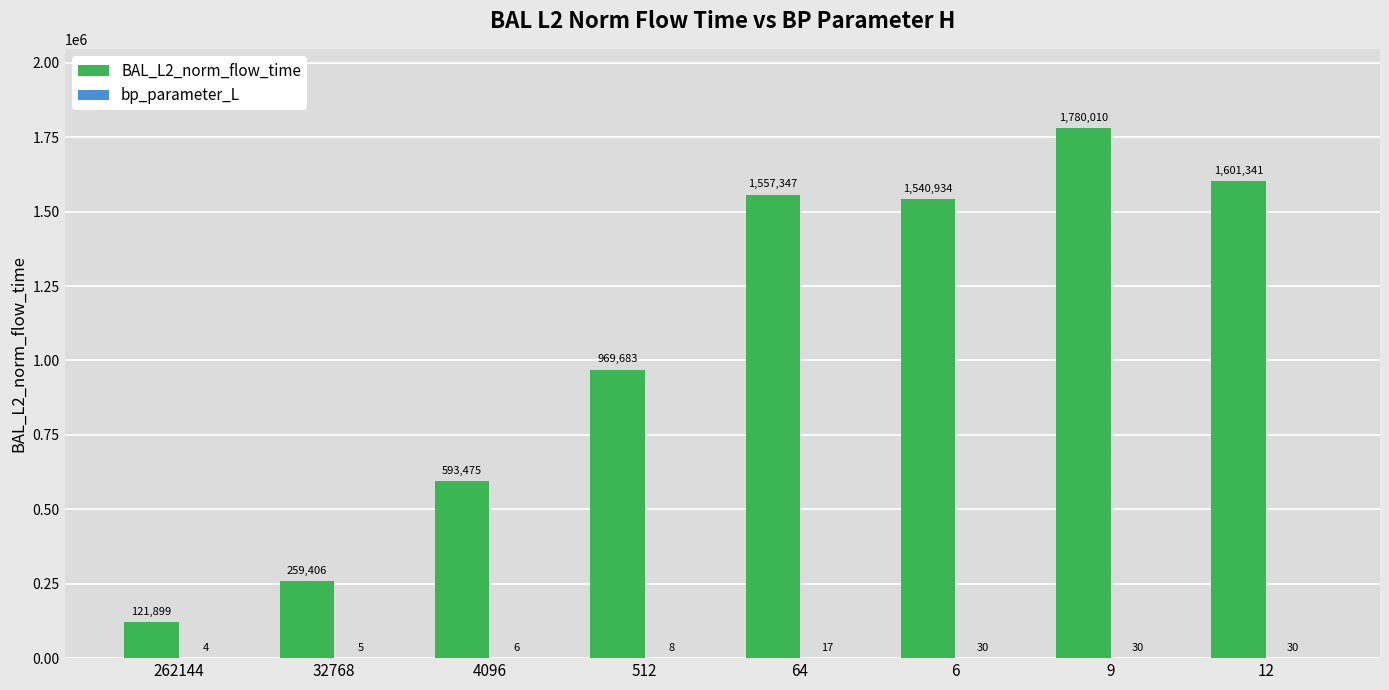

What is the spread (max minus min) of values at 262144?

121894.7